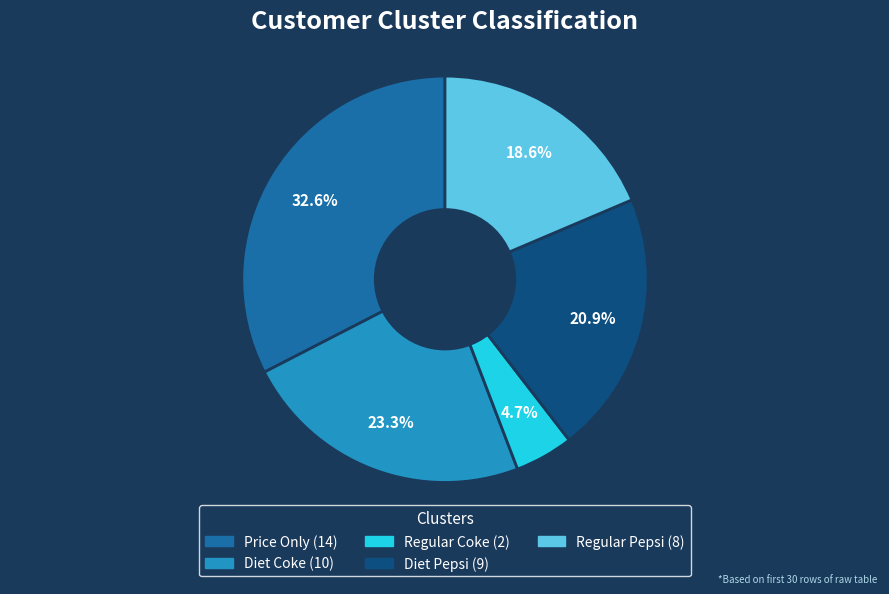

Between Regular Coke and Diet Coke, which is larger?

Diet Coke